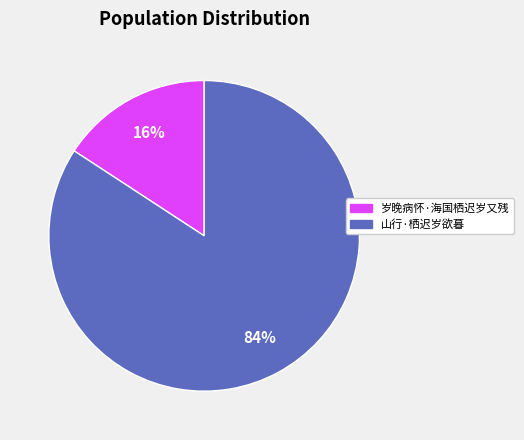

To the nearest percent, what is the difference between the 岁晚病怀·海国栖迟岁又残 and 山行·栖迟岁欲暮 slice percentages?

68%